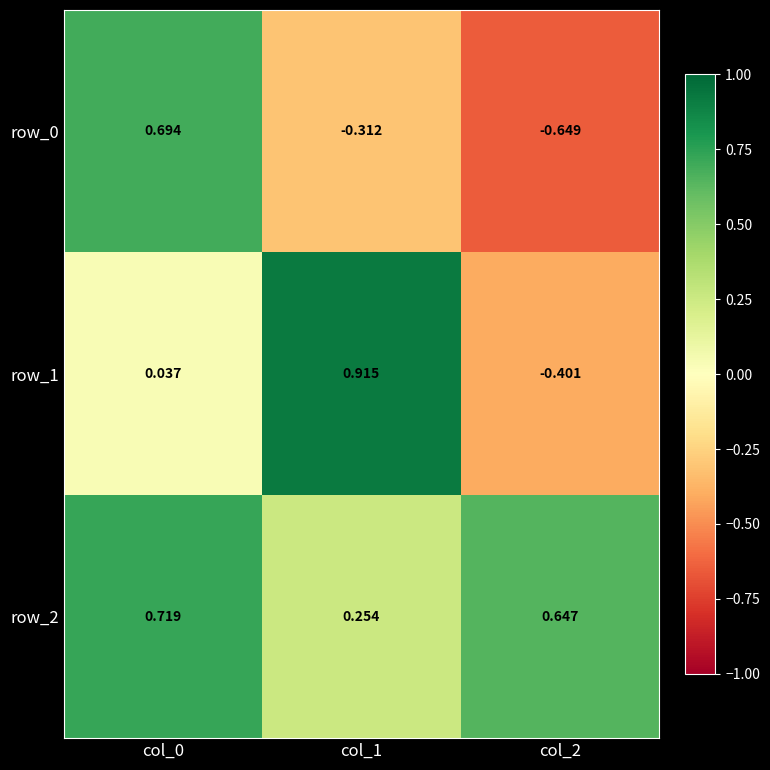

Is the value of row_1 at col_0 greater than the value of row_0 at col_1?

Yes